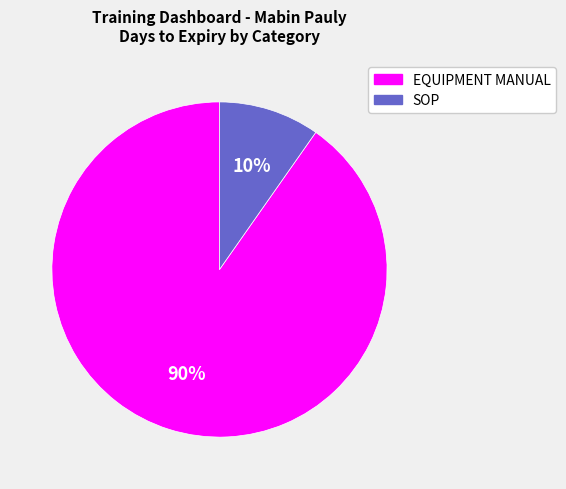

To the nearest percent, what is the average slice percentage?

50%